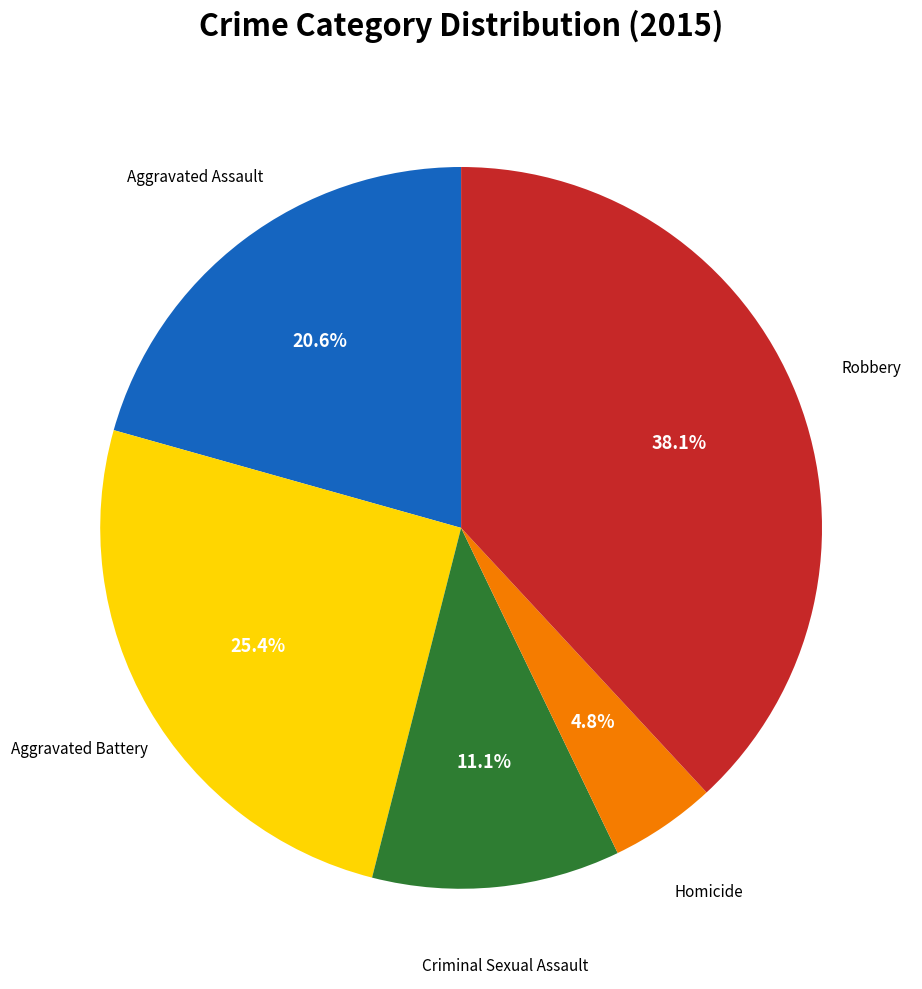

Is there any slice that represents more than half of the pie?

No